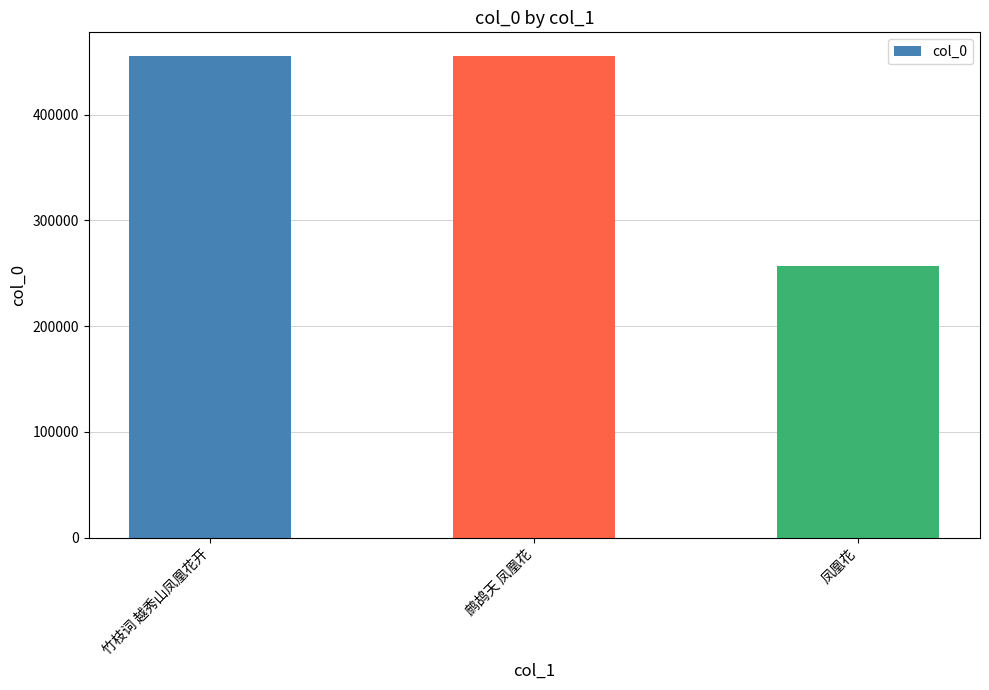

What is the difference between the values at 凤凰花 and 竹枝词 越秀山凤凰花开?

198440